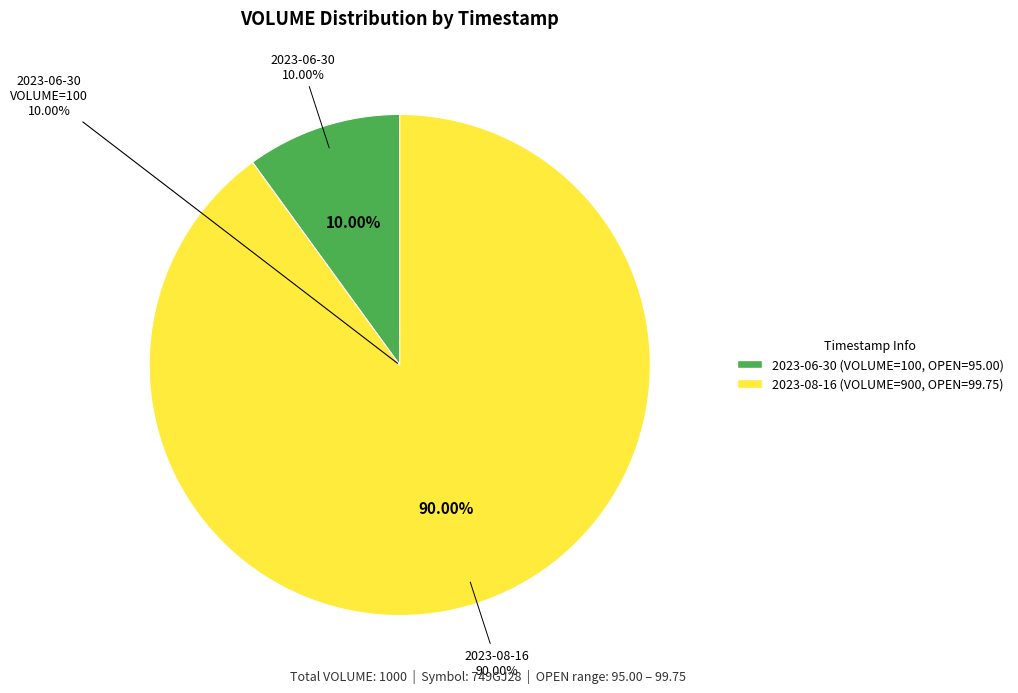

What percentage do 2023-08-16 (VOLUME=900) and 2023-06-30 (VOLUME=100) together represent?

100.0%